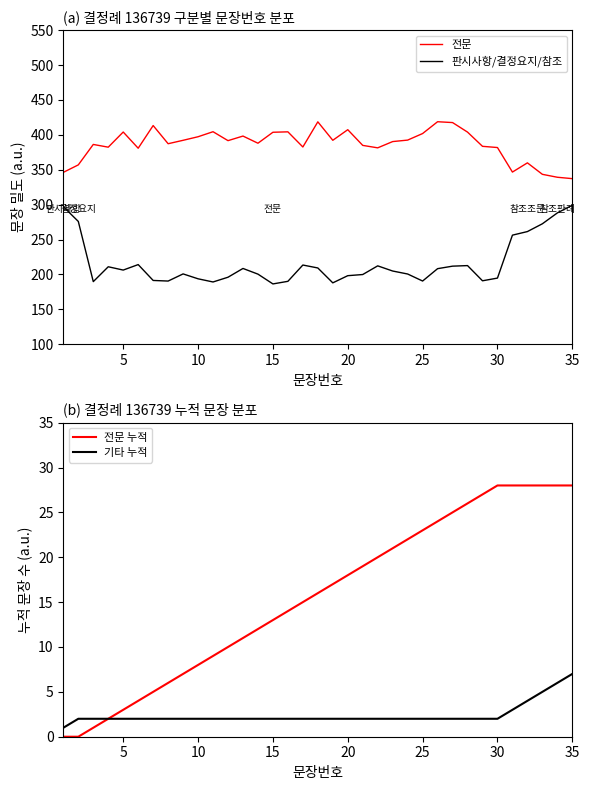

True or false: 판시사항/결정요지/참조 and 전문 cross at least once.

False